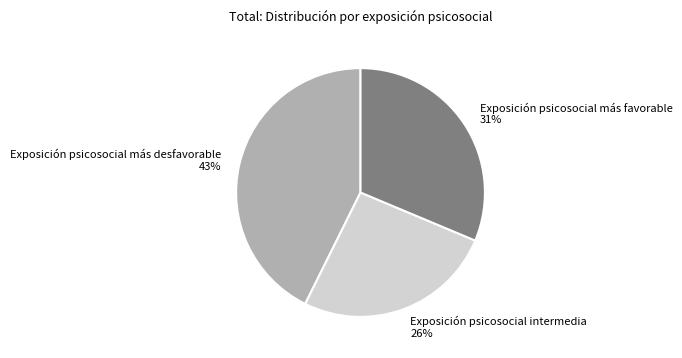

The Exposición psicosocial intermedia slice represents 26% of the pie. True or false?

True